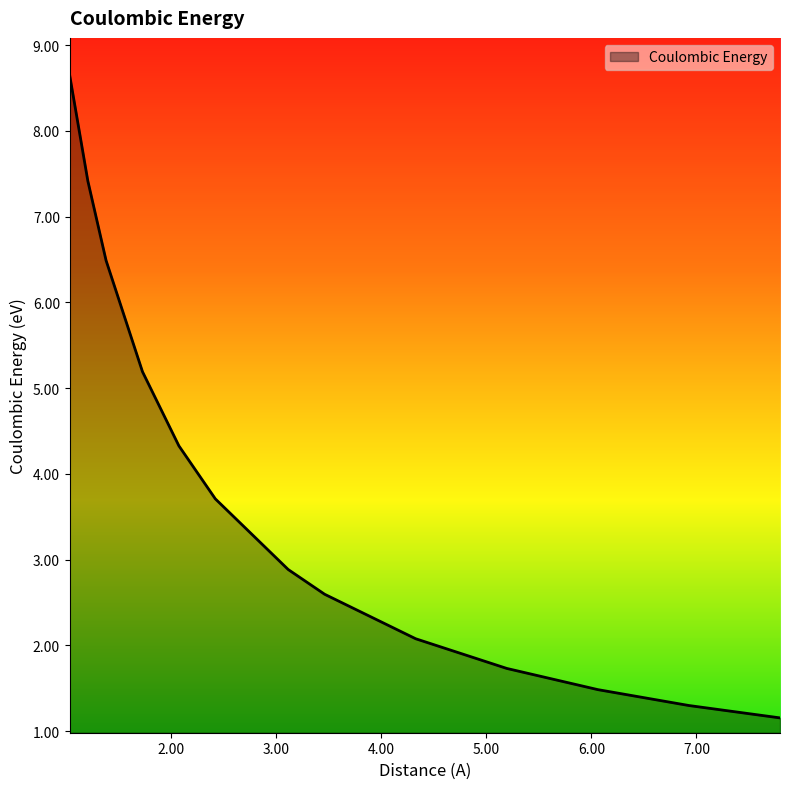

True or false: there are more than 1 points higher than both neighbors.

False